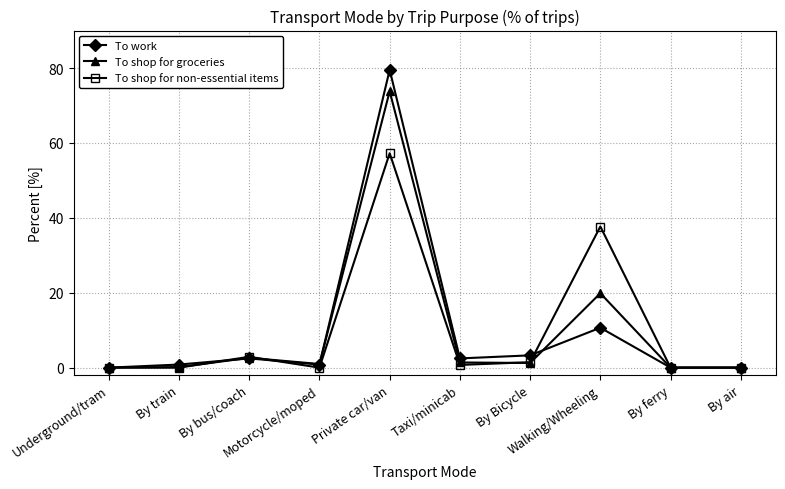

What are all the series names shown in the legend?

To work, To shop for groceries, To shop for non-essential items